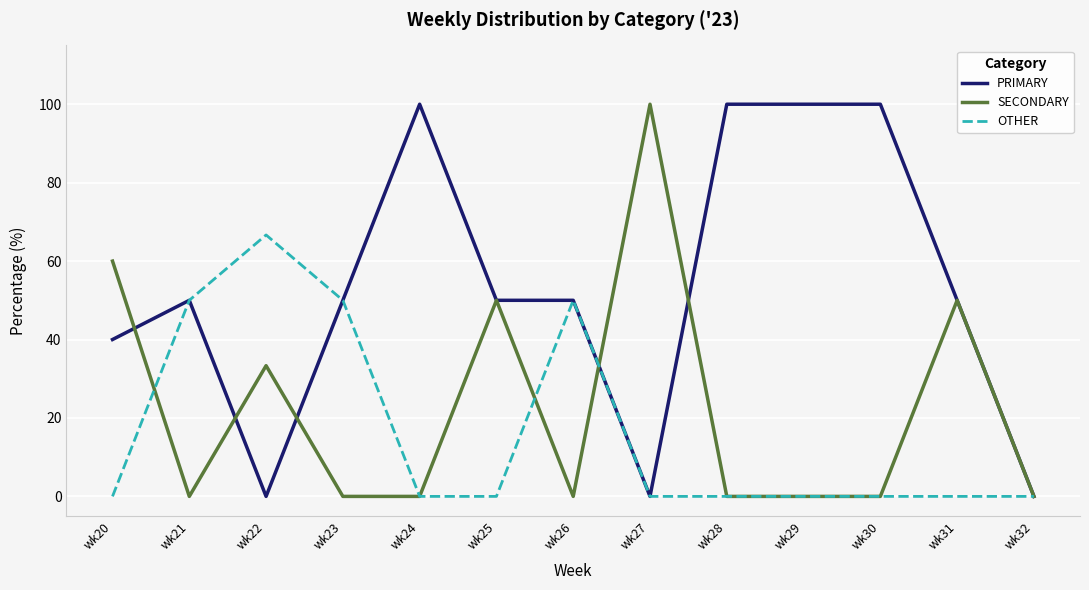

What is the spread (max minus min) of values at wk22?

66.7